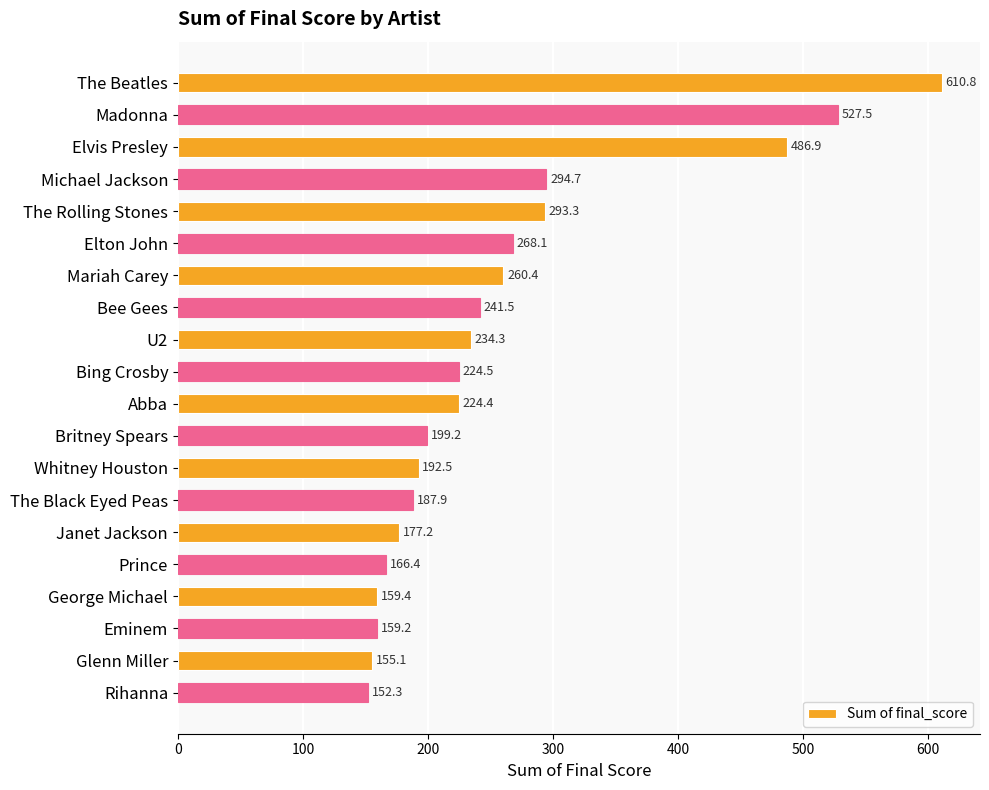

What is the difference between the values at The Rolling Stones and The Beatles?

317.5